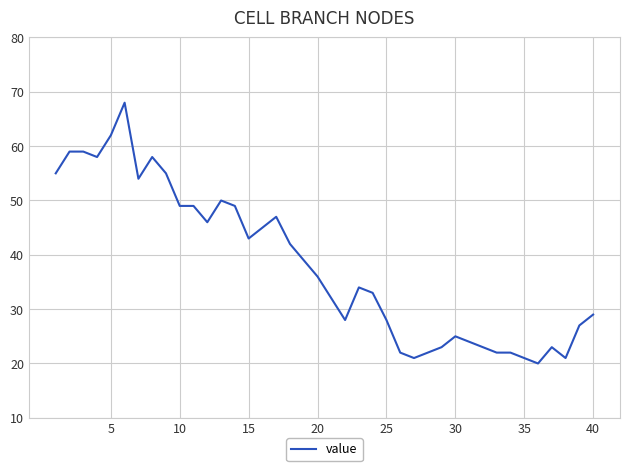

How many distinct data groups are displayed?

1